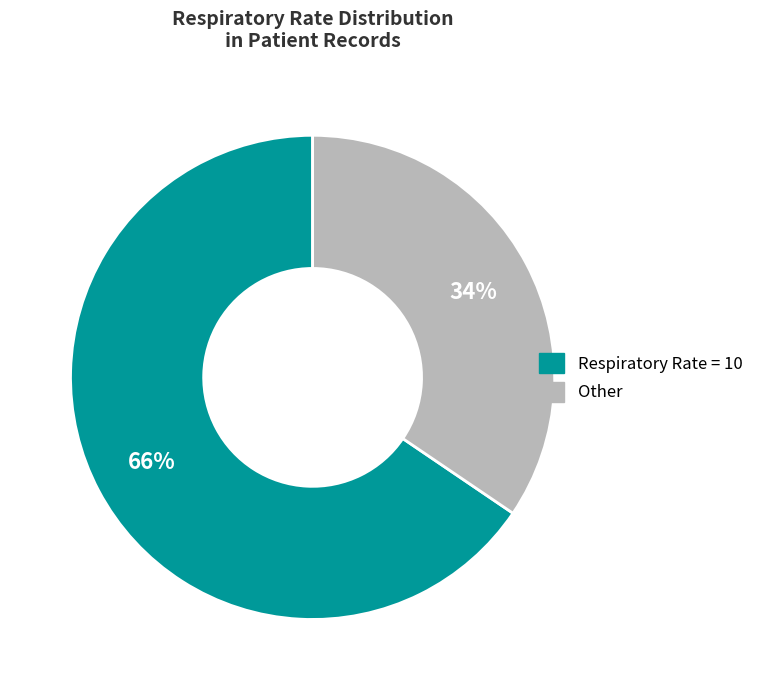

Does any single category account for the majority?

Yes